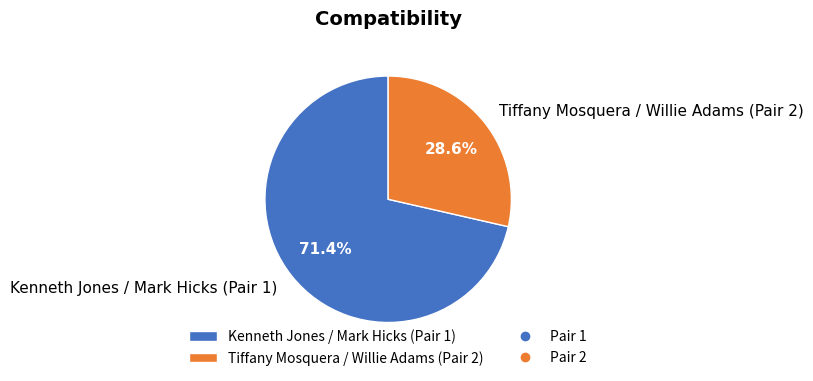

Does Kenneth Jones / Mark Hicks (Pair 1) account for over 50% of the chart?

Yes